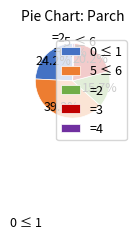

Count the number of slices in the pie.

5